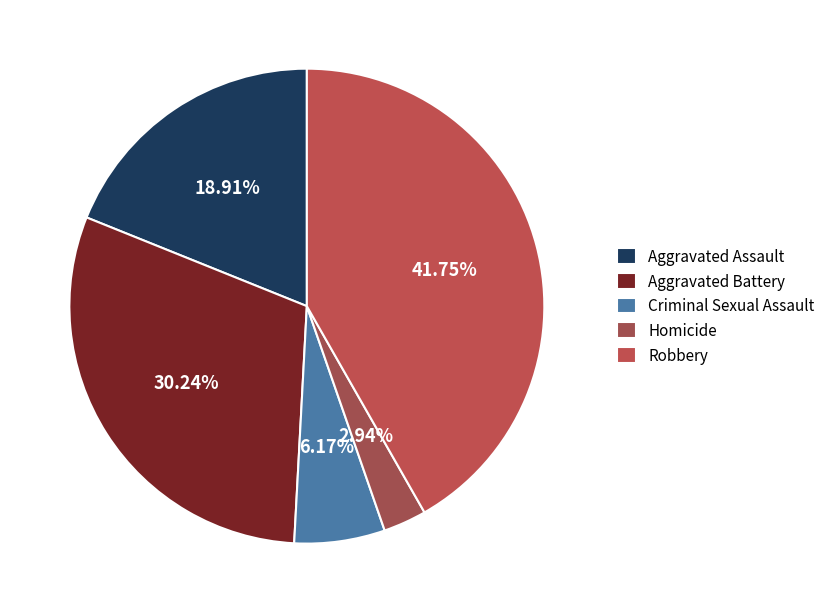

How many segments does this pie chart have?

5